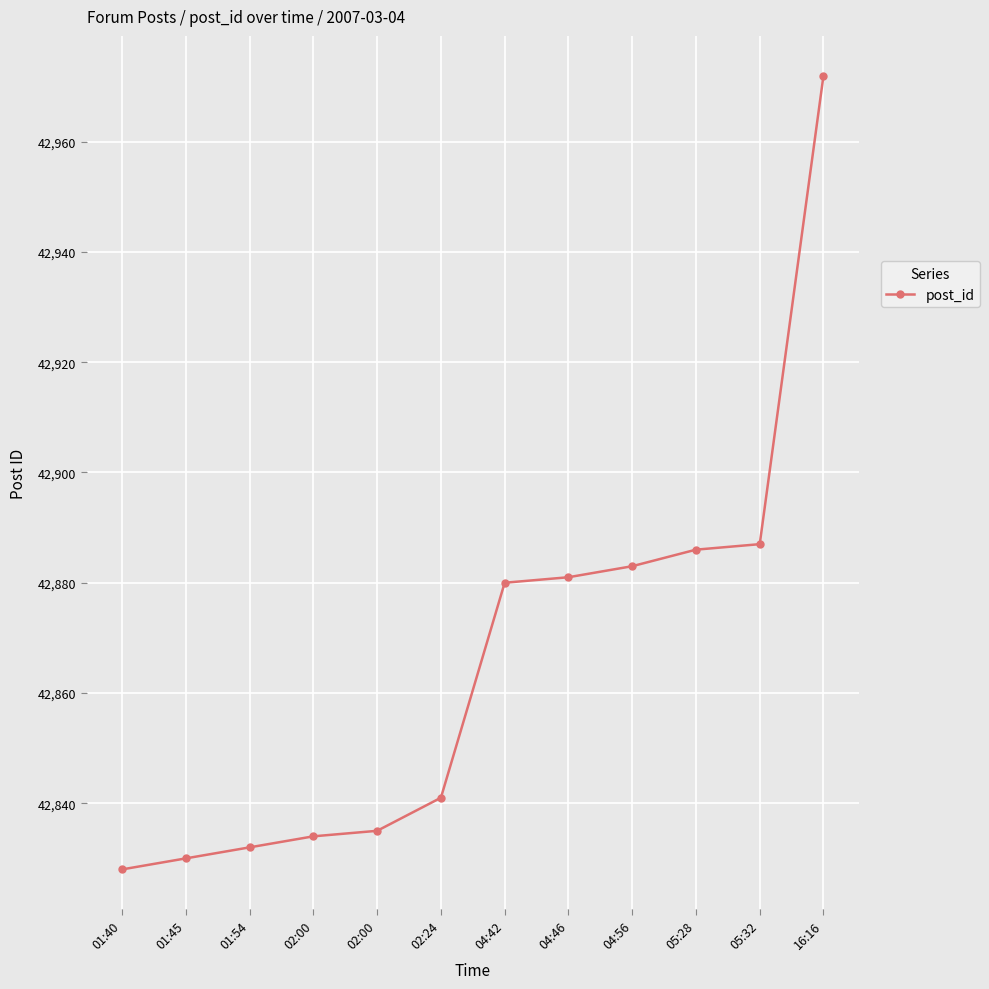

At which category does the chart reach its peak across all series?

16:16